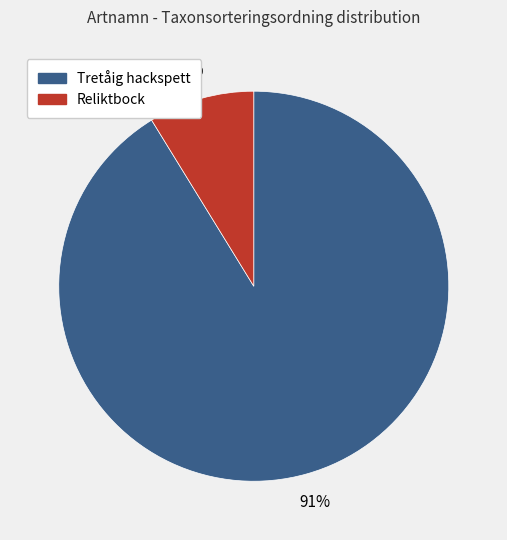

Is the sum of Tretåig hackspett and Reliktbock greater than half?

Yes